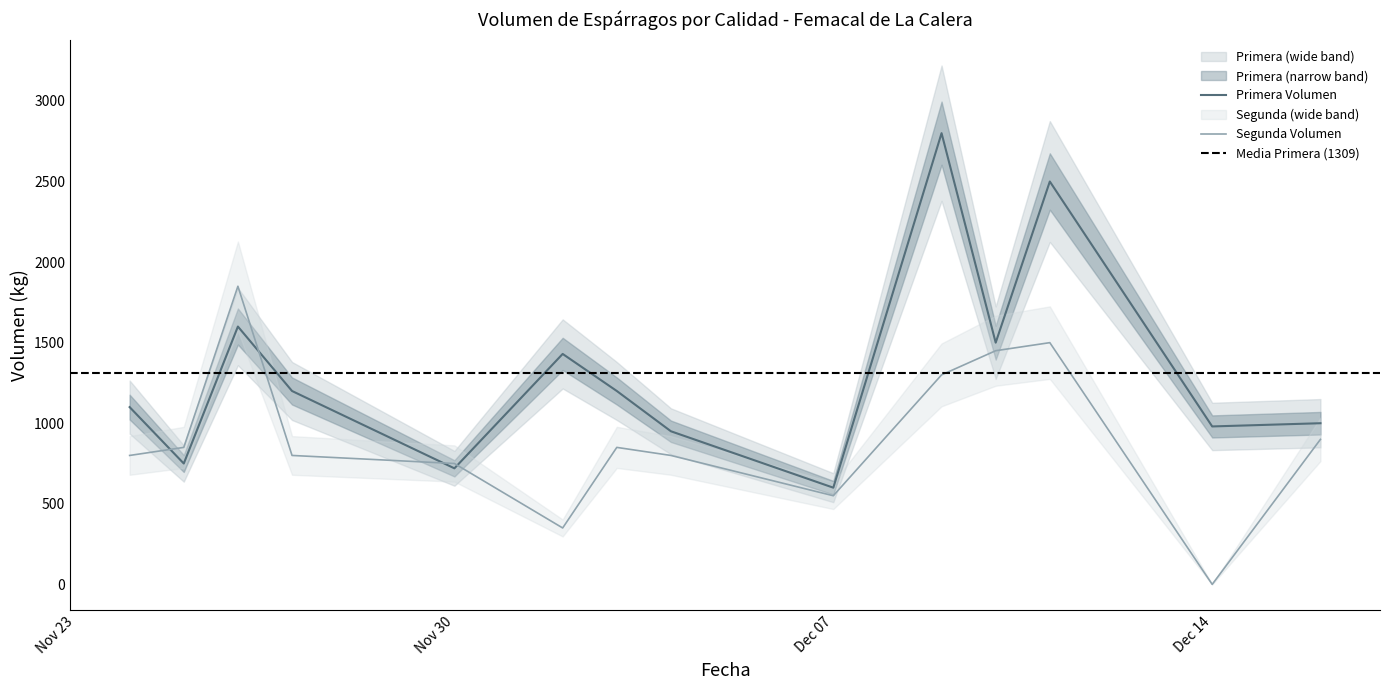

What is the value of the Primera_Volumen point at the 8th from the left?

950